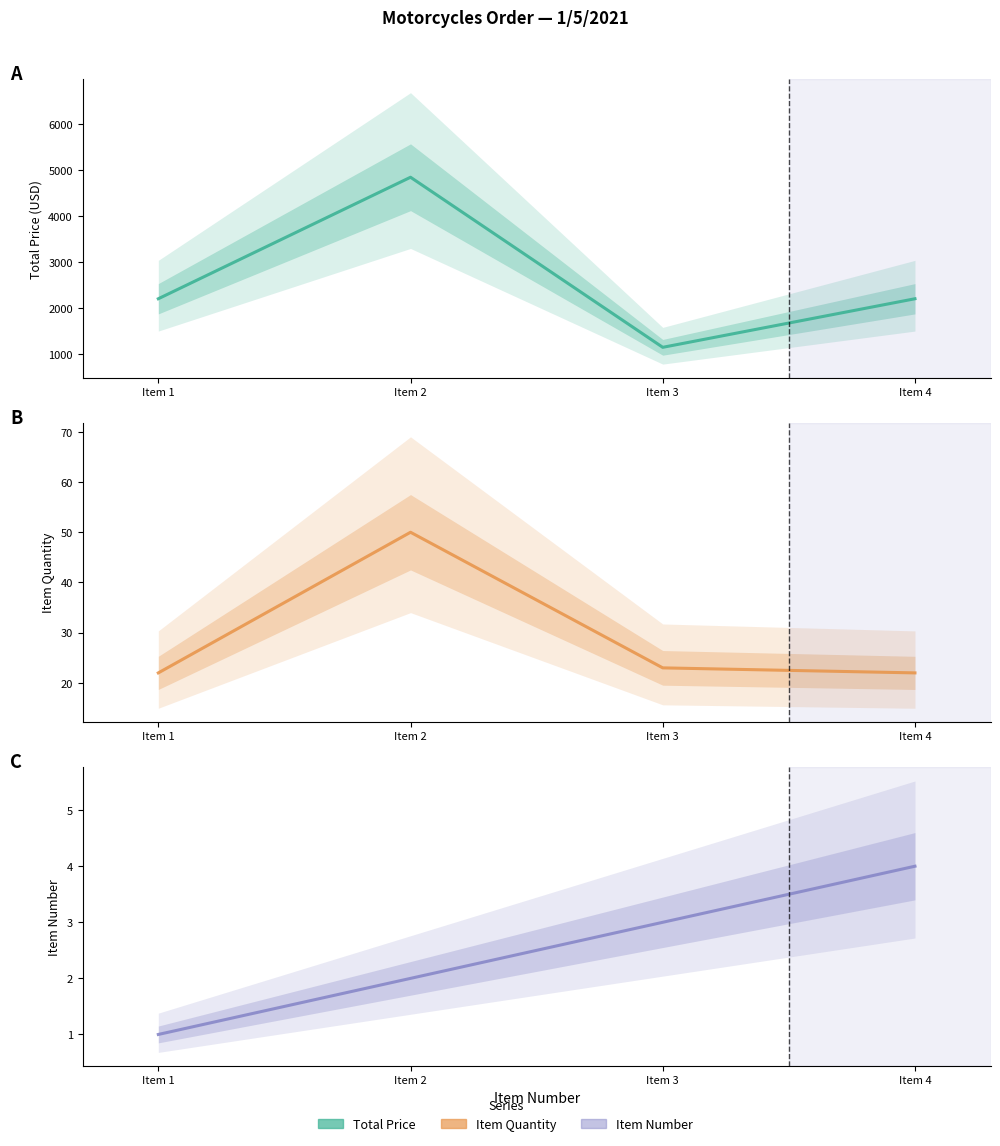

True or false: ITEM QUANTITY and TOTAL PRICE cross at least once.

False